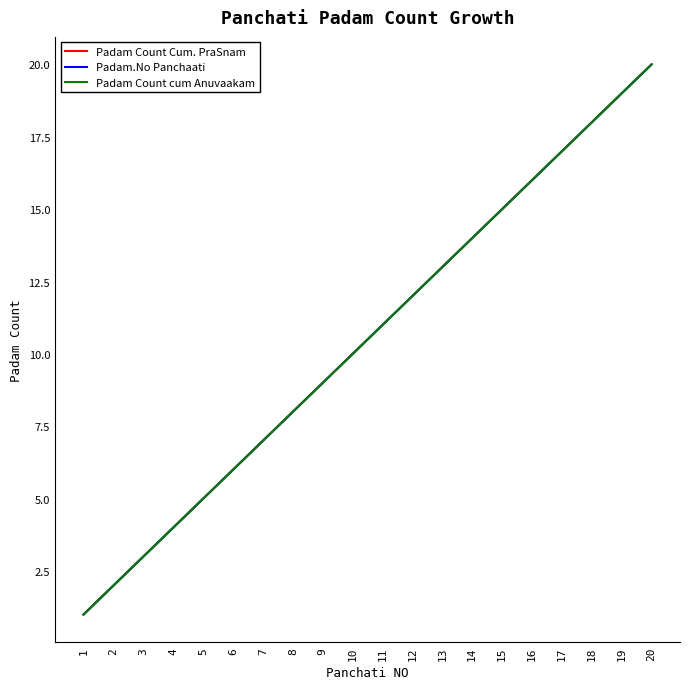

Does the chart have visible grid lines?

No